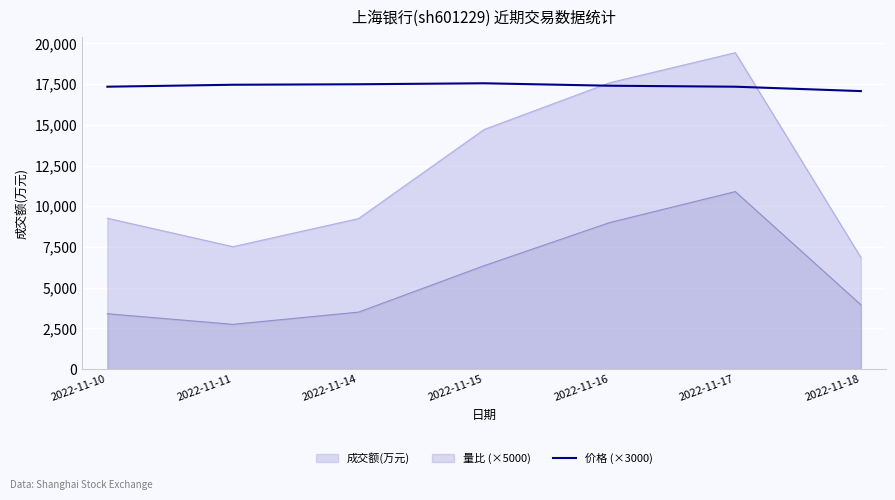

Rank the series by their average value, from highest to lowest.

价格 (×3000), 成交额(万元), 量比 (×5000)